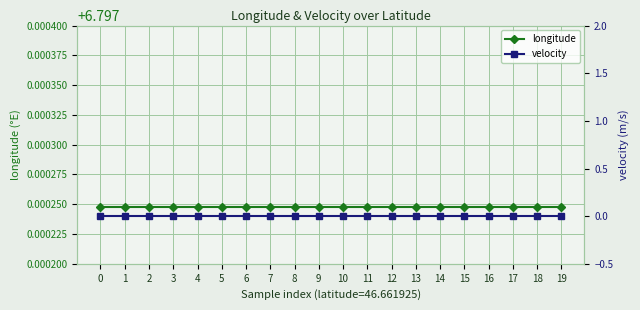

Which series has the widest spread of values?

longitude